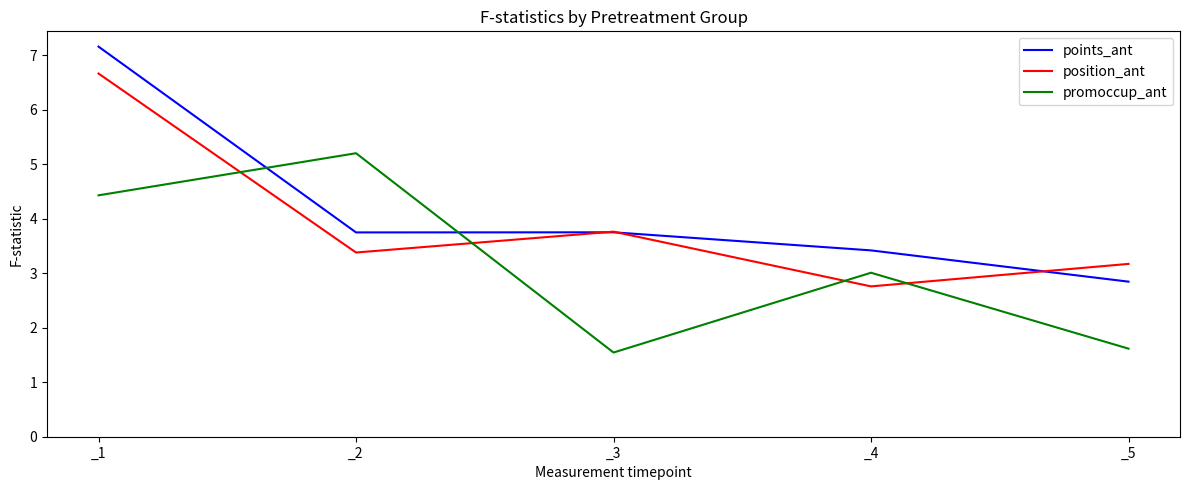

What is the average value of the points_ant series?

4.2